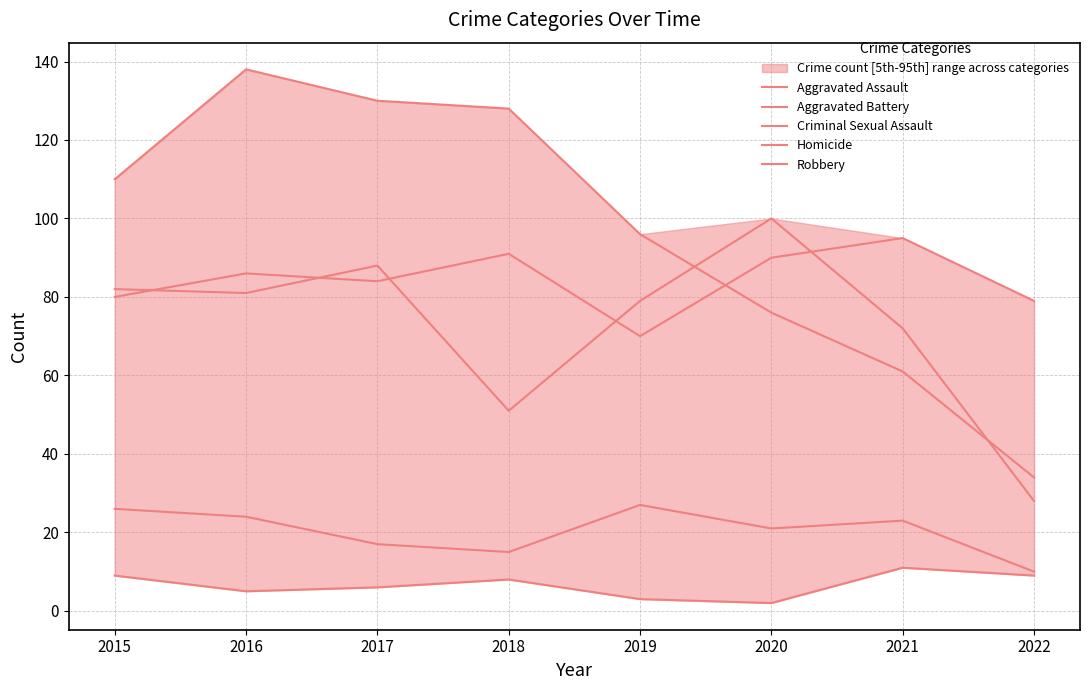

The Homicide series shows 11 at 2021. True or false?

True